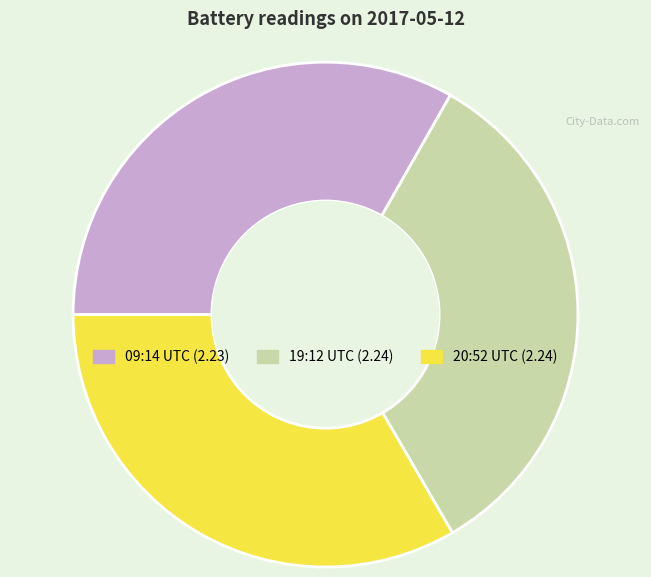

Count the number of slices in the pie.

3